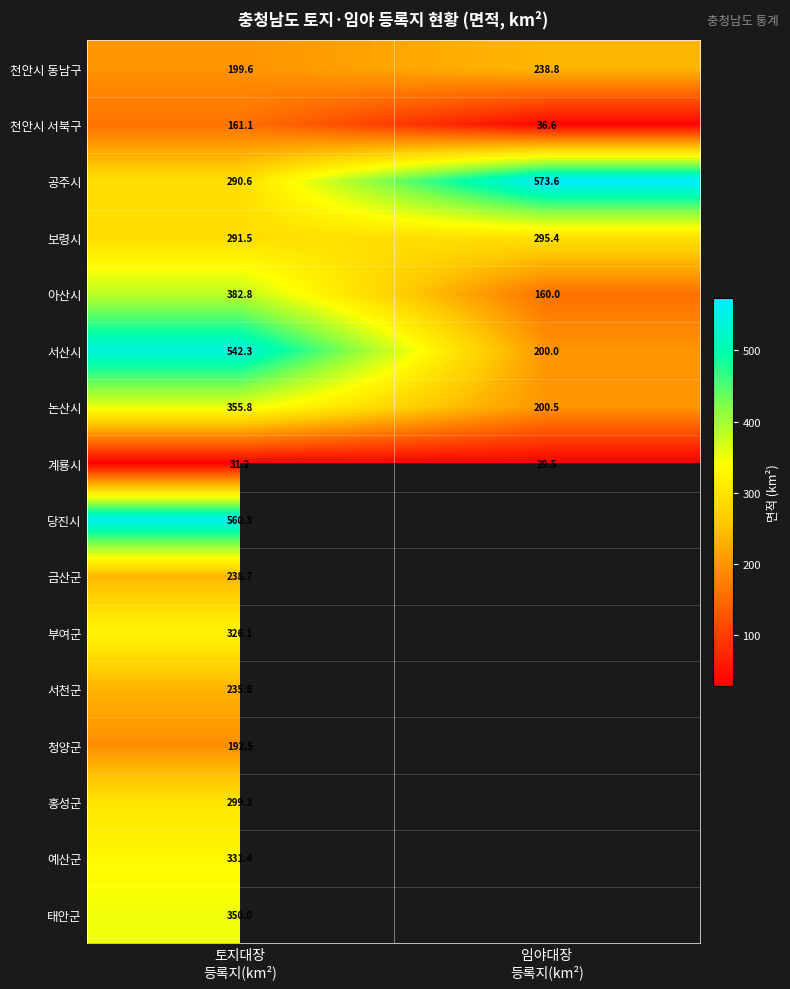

What is the lowest value of the 공주시 series?

290.6